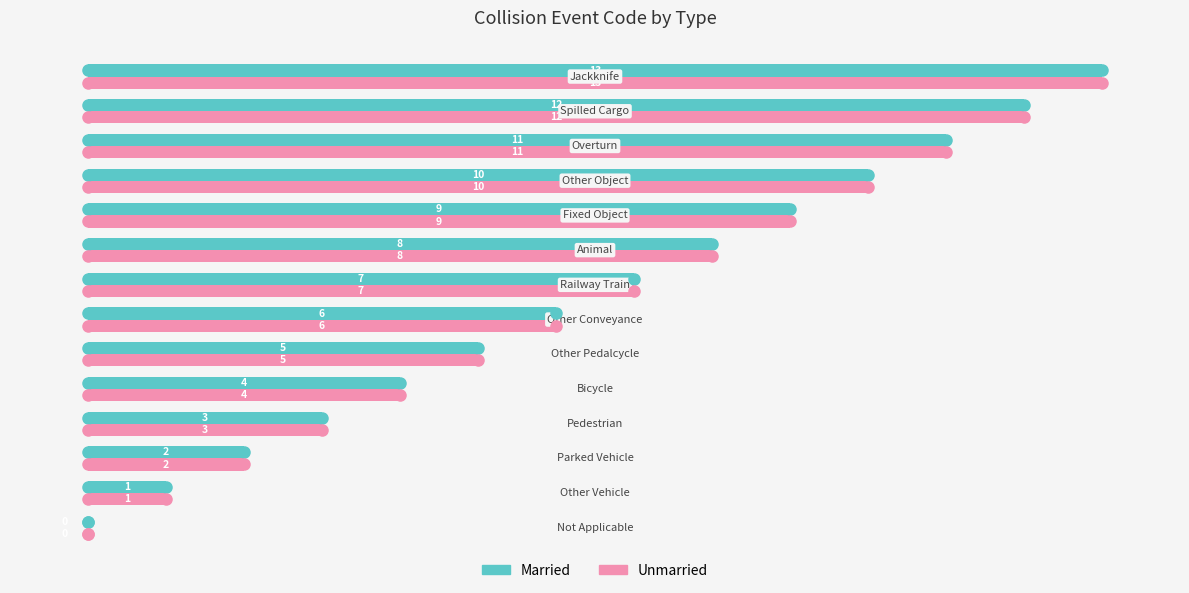

Reading right to left, transcribe all the data shown in this chart.

Married: 13	12	11	10	9	8	7	6	5	4	3	2	1	0
Unmarried: 13	12	11	10	9	8	7	6	5	4	3	2	1	0